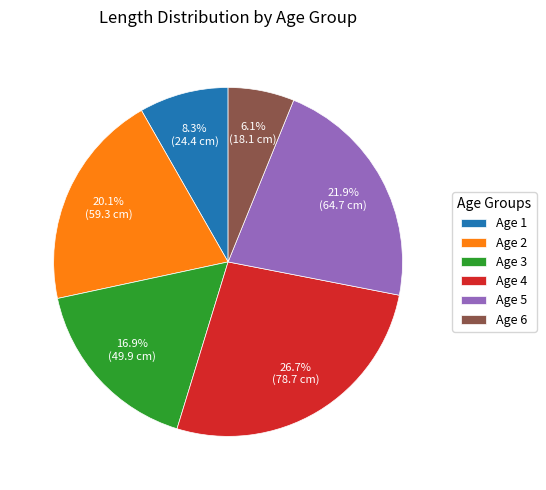

Rank the categories by value from lowest to highest.

Age 6, Age 1, Age 3, Age 2, Age 5, Age 4